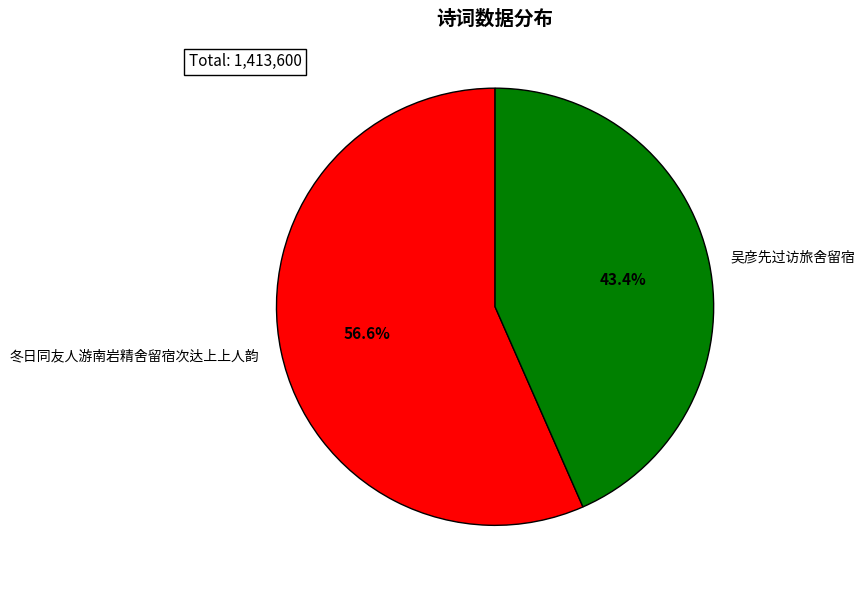

What percentage is NOT represented by 冬日同友人游南岩精舍留宿次达上上人韵?

43.4%